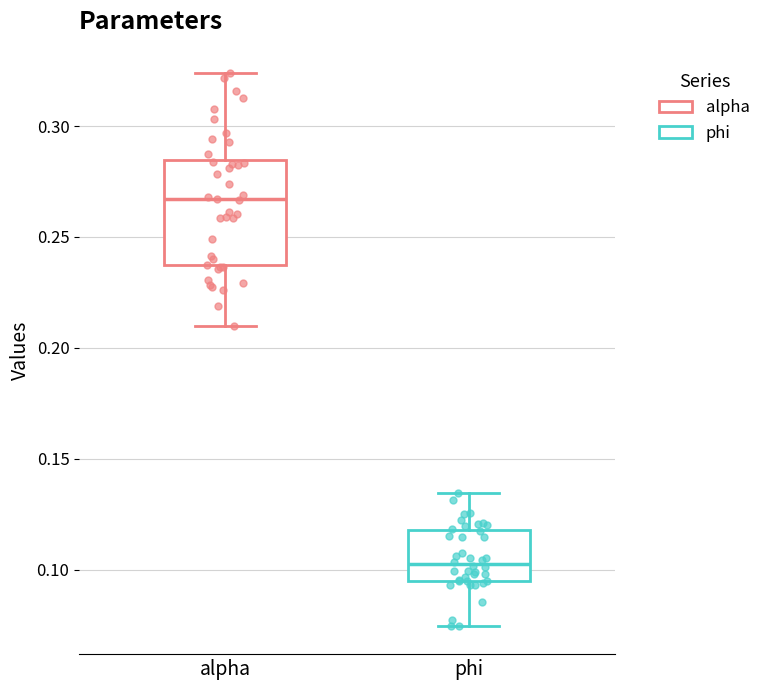

Which box's median line is the highest?

alpha